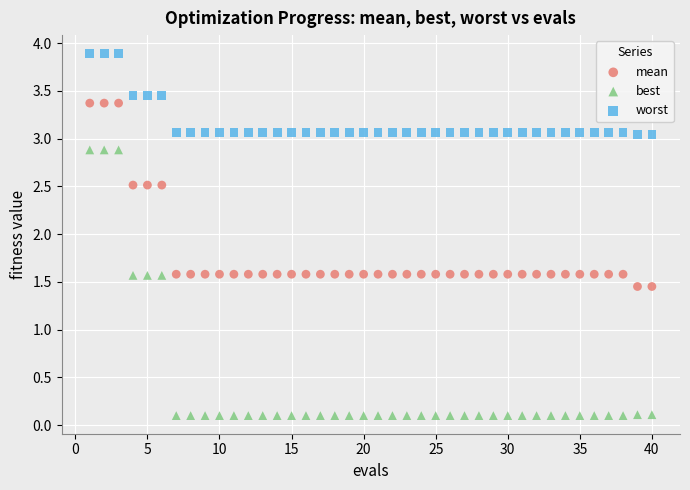

Which series reaches the minimum Y coordinate?

best